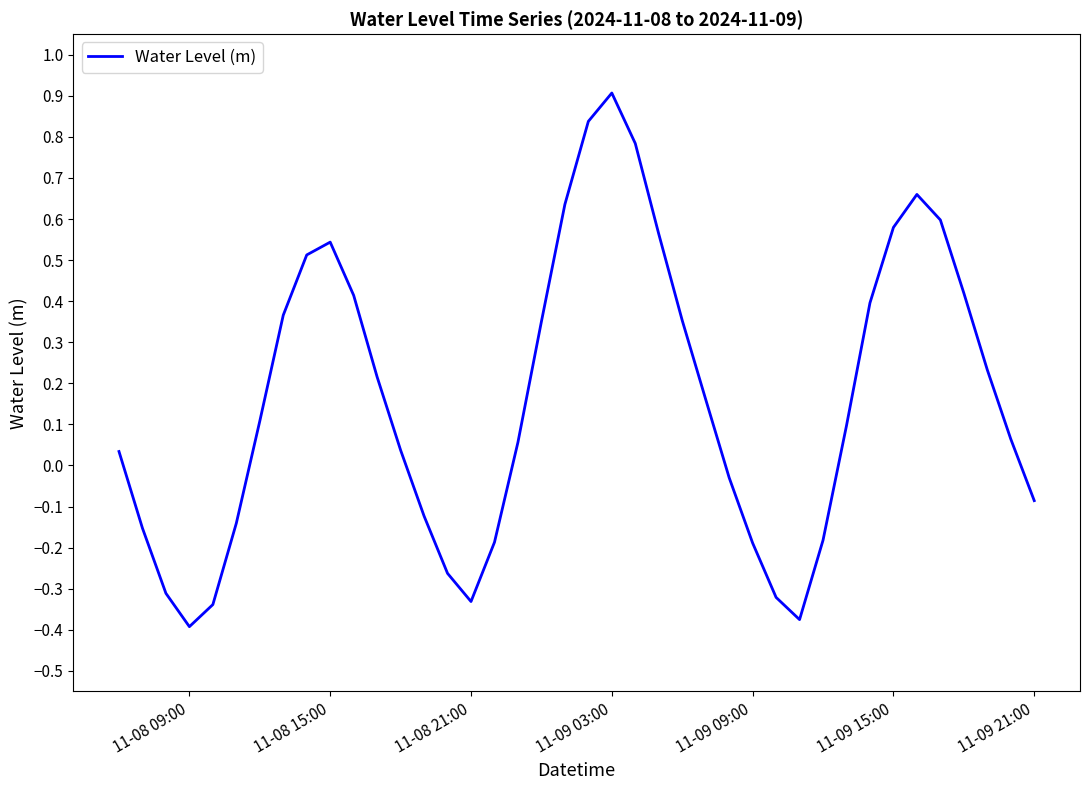

How many lines are shown in the chart?

1